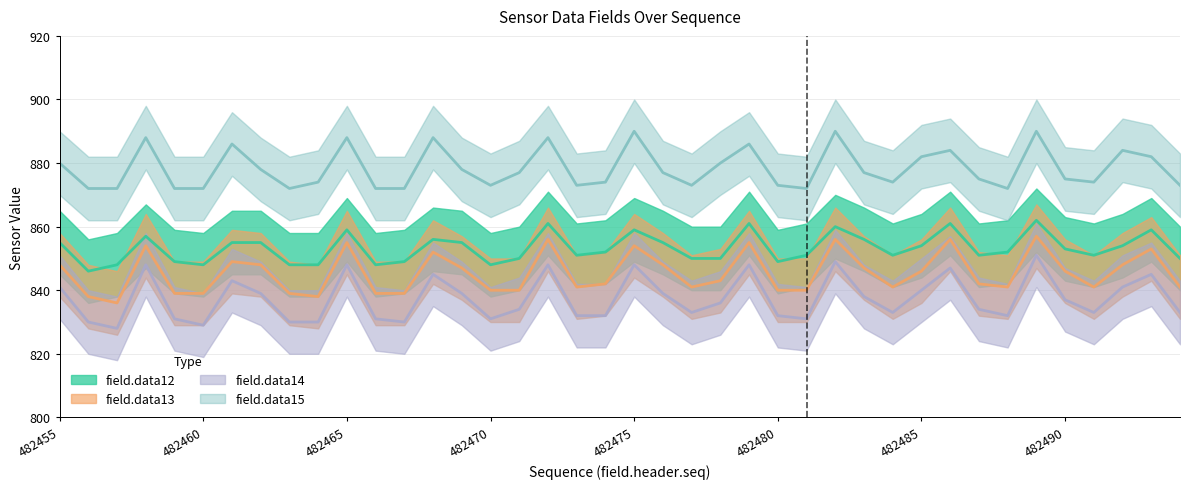

What is the difference between the field.data13 values at 482455 and 482484?

7